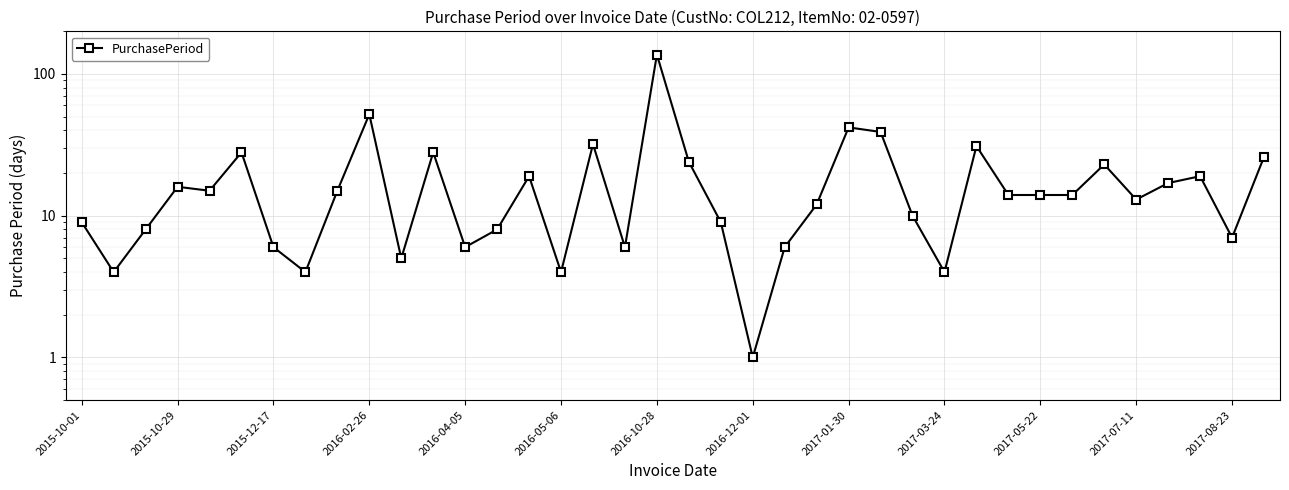

What is the difference between the maximum and minimum values?

136